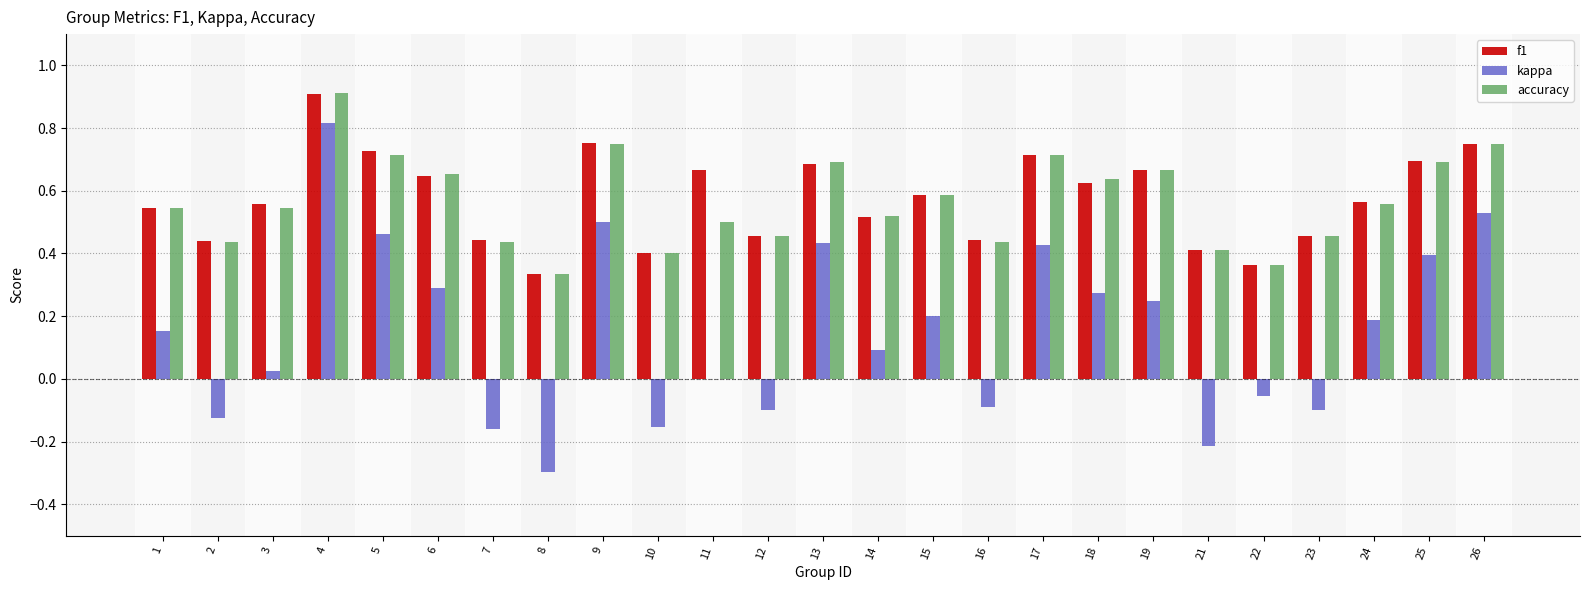

Between 3 and 9, which series saw the biggest shift?

kappa